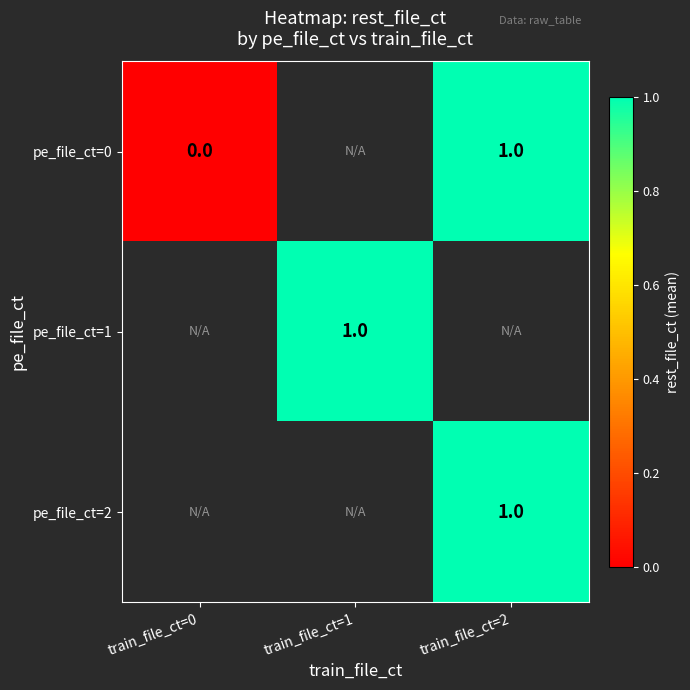

The value of pe_file_ct=2 at train_file_ct=2 is 2. True or false?

False